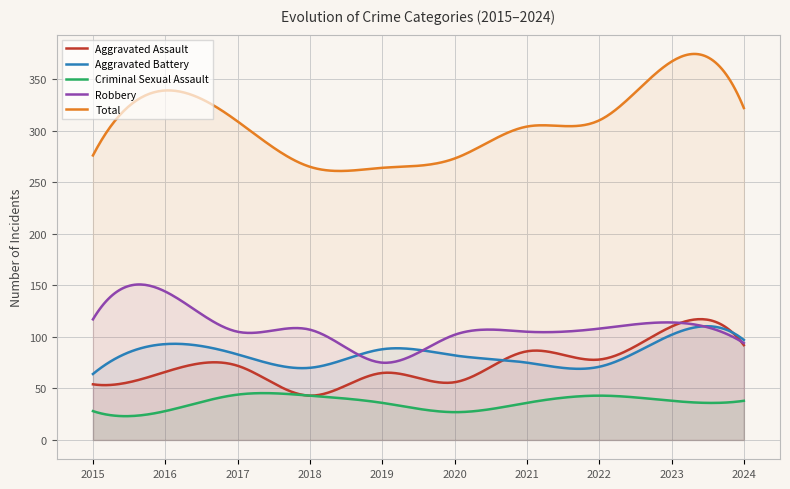

Is the value of Total at 2017 greater than the value of Aggravated Battery at 2020?

Yes